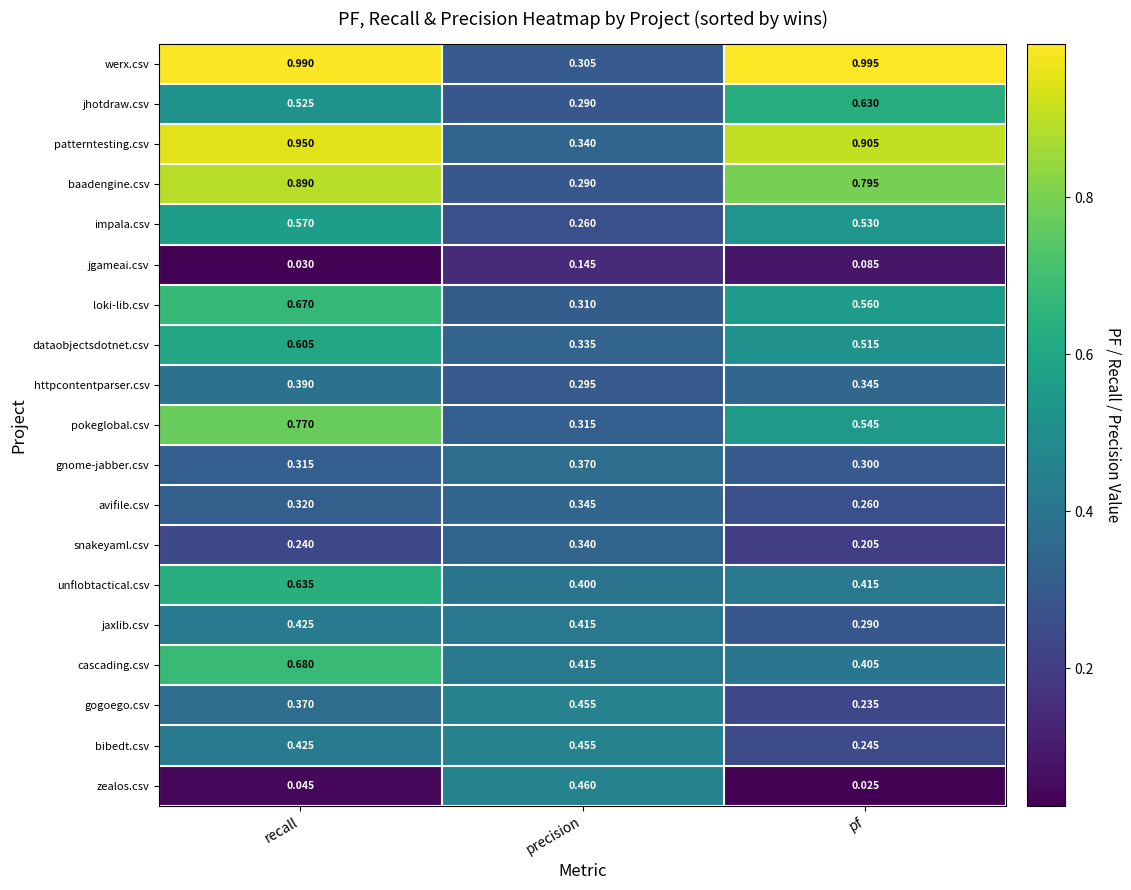

How many series are shown in this chart?

19